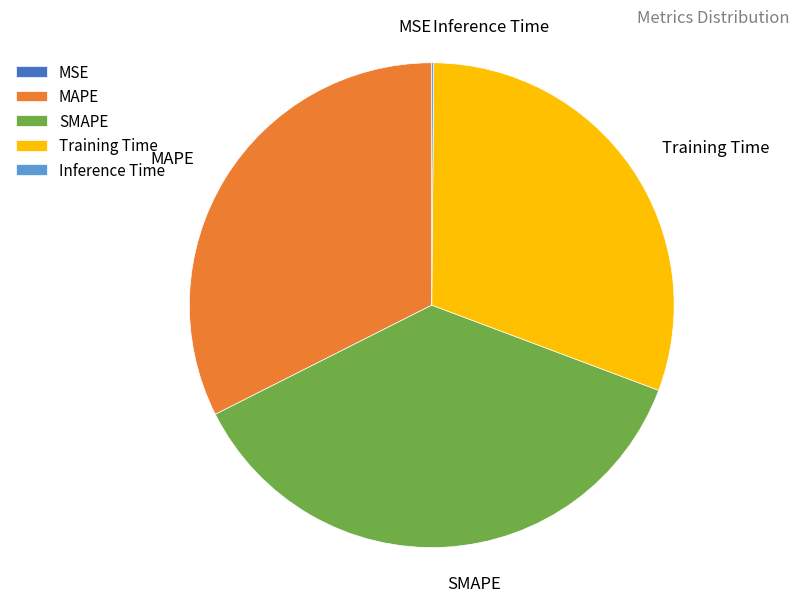

Is it true that SMAPE is 49% of the pie?

False